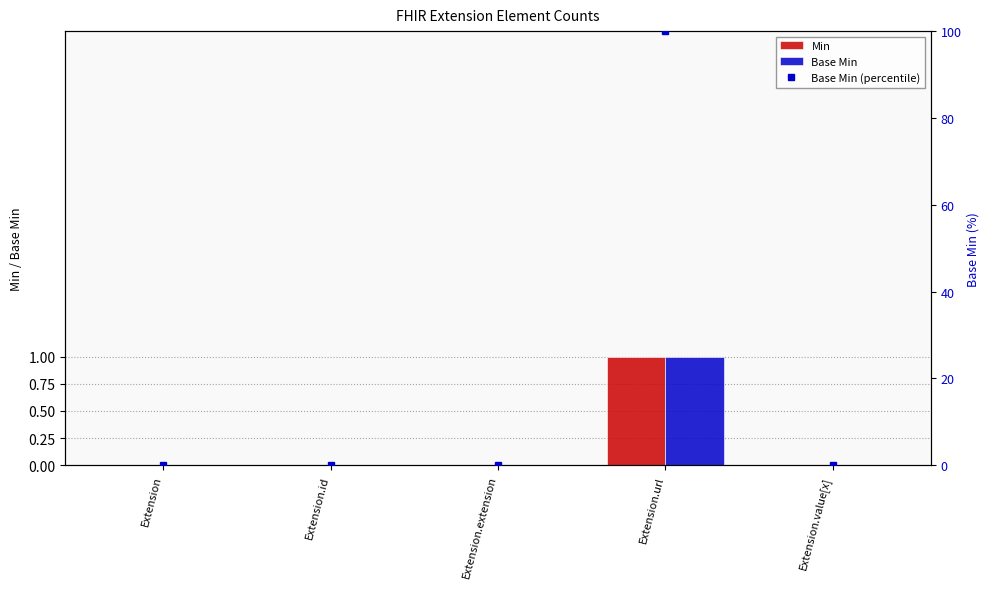

List the labels in order of Base Min value, largest first.

Extension.url, Extension, Extension.id, Extension.extension, Extension.value[x]